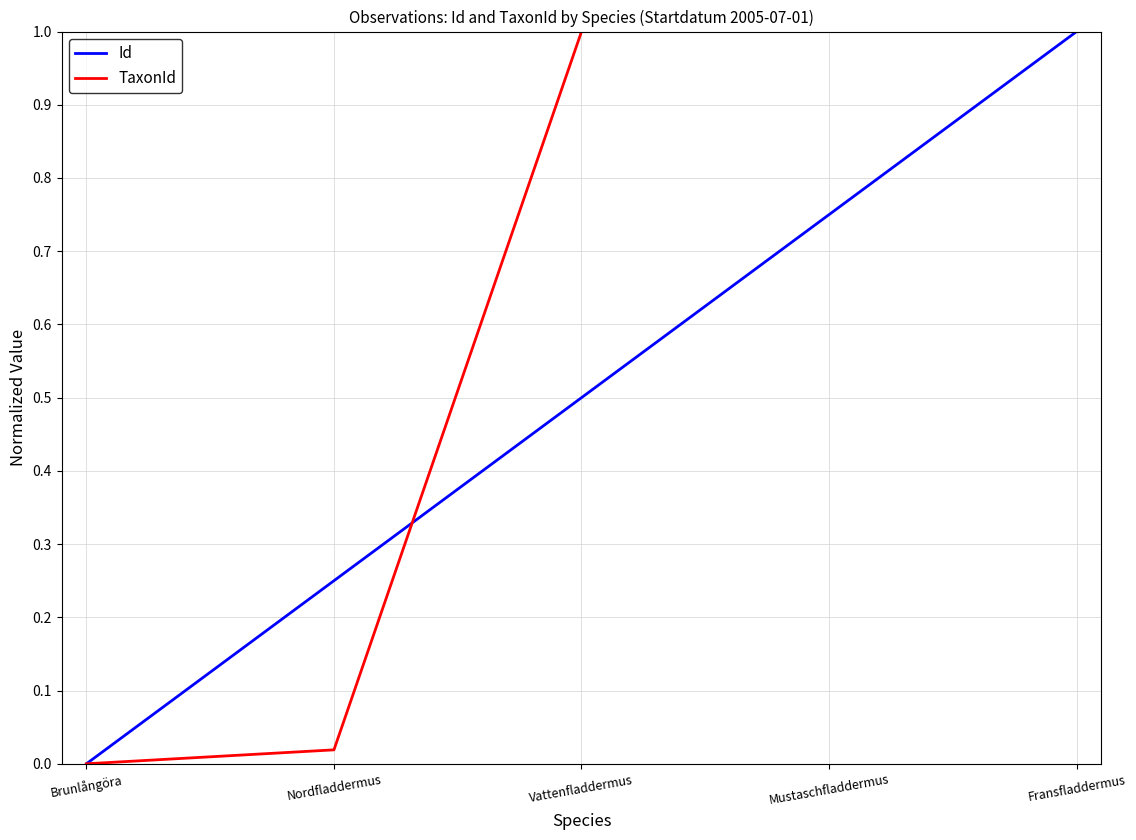

True or false: TaxonId has more than 1 interior local peaks.

False